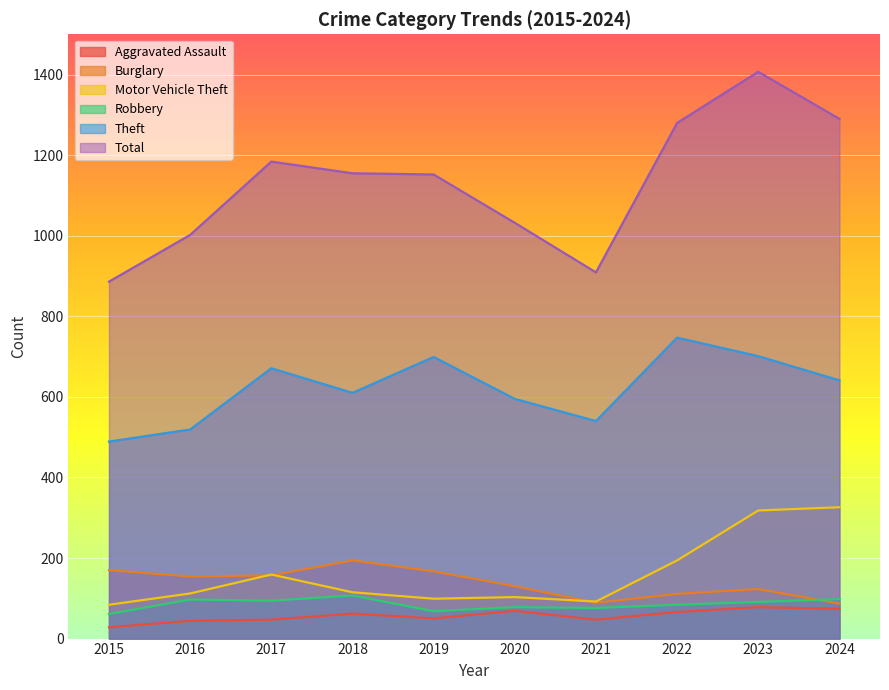

At which label is Robbery closest to 84?

2022